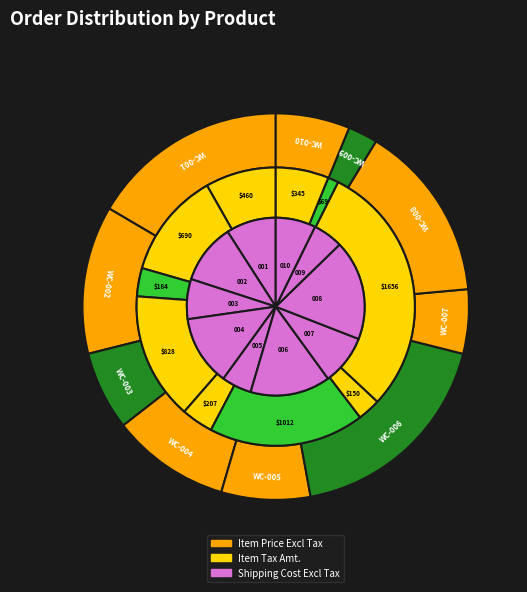

The WC-001 slice represents 1% of the pie. True or false?

False